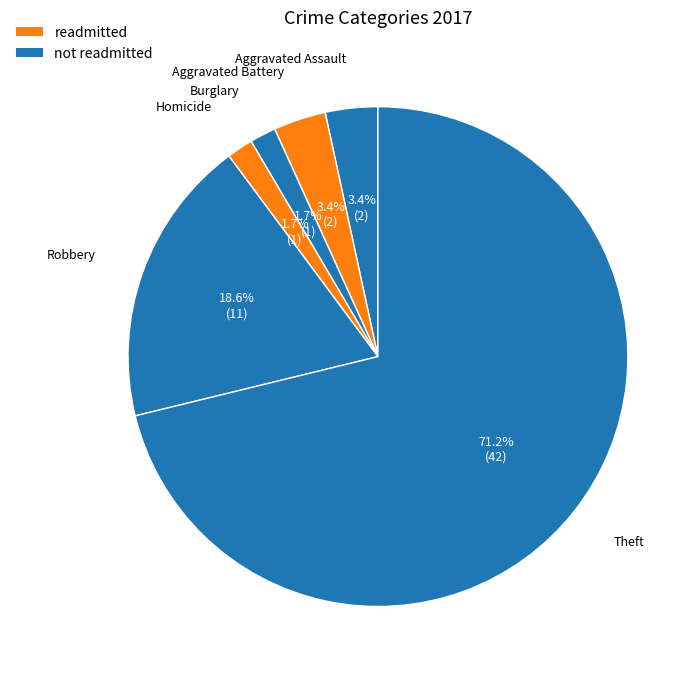

How many segments does this pie chart have?

6